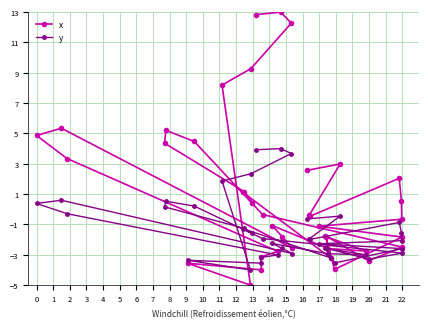

What is the minimum value for y?

-4.0